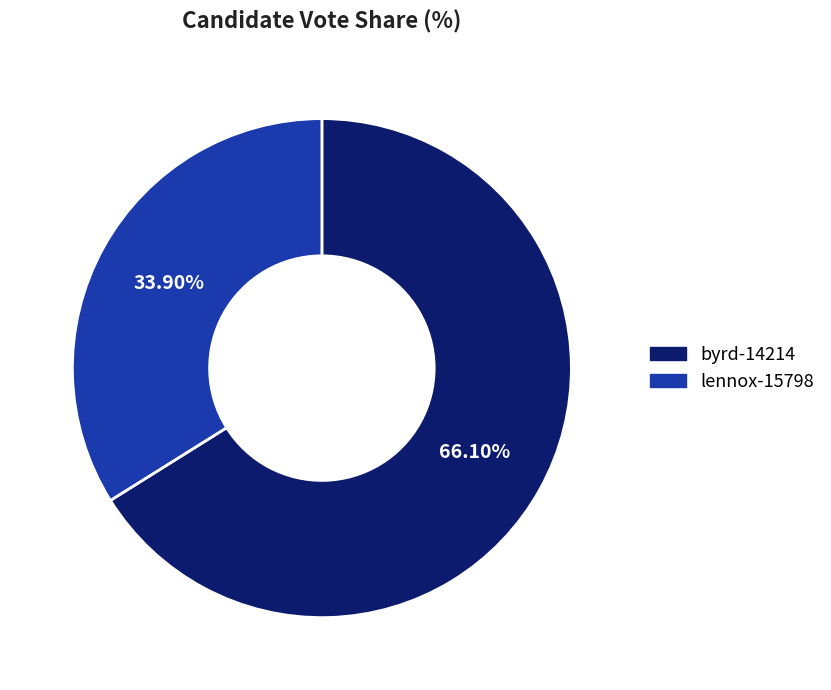

Is it true that lennox-15798 is 34% of the pie?

True